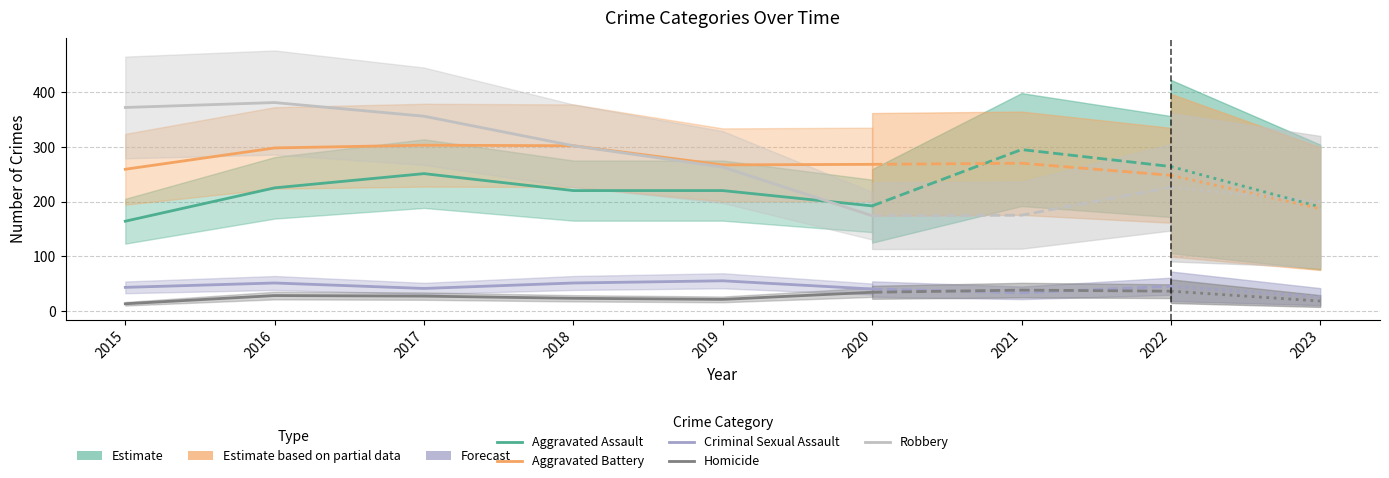

Is it true that Aggravated Assault equals 318 at 2016?

False